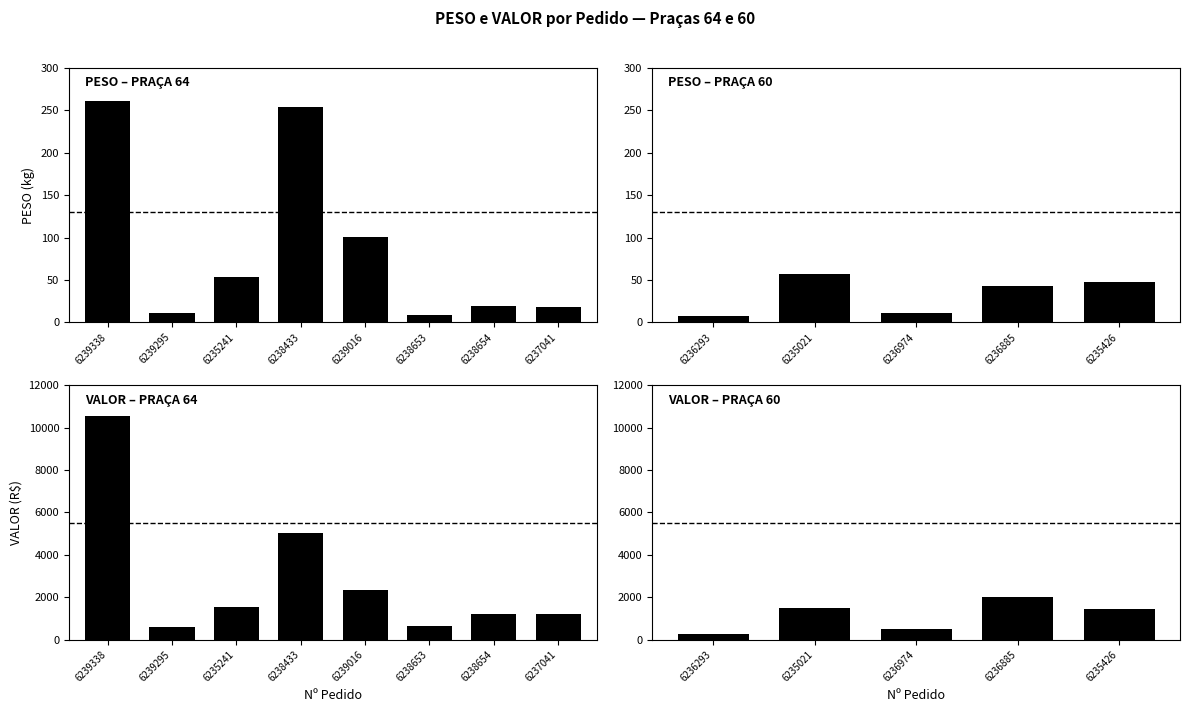

Is it true that VALOR equals 898.1 at 6236885?

False